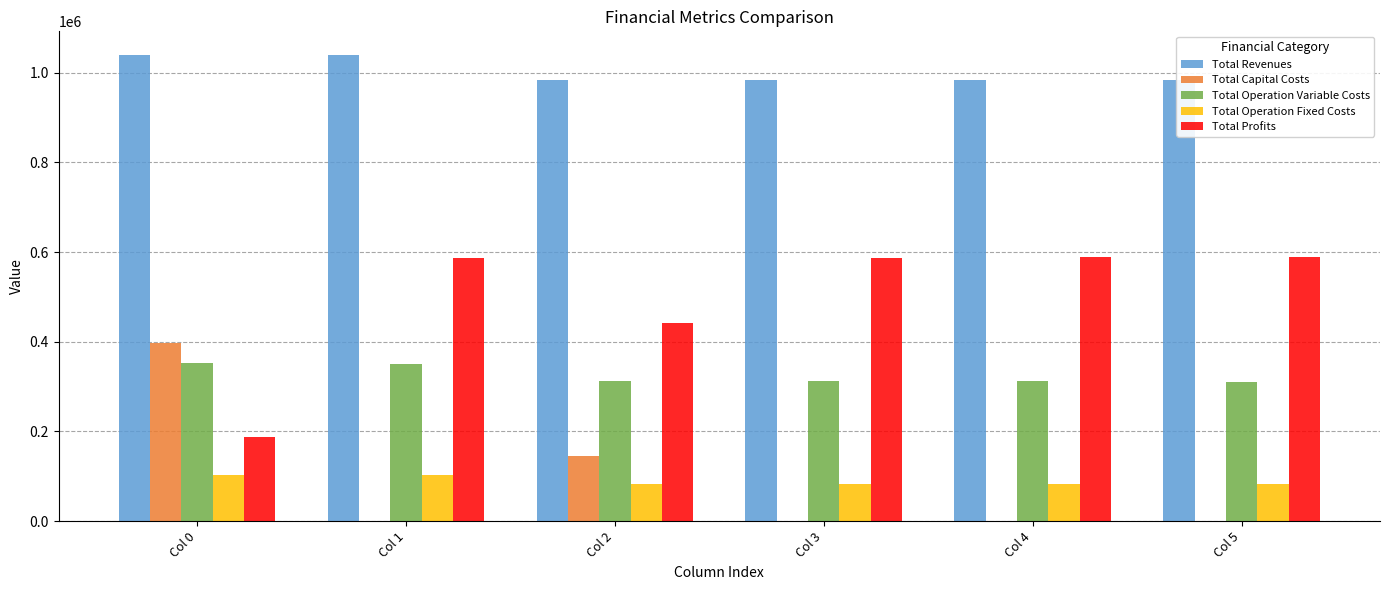

How many groups of bars are there?

6